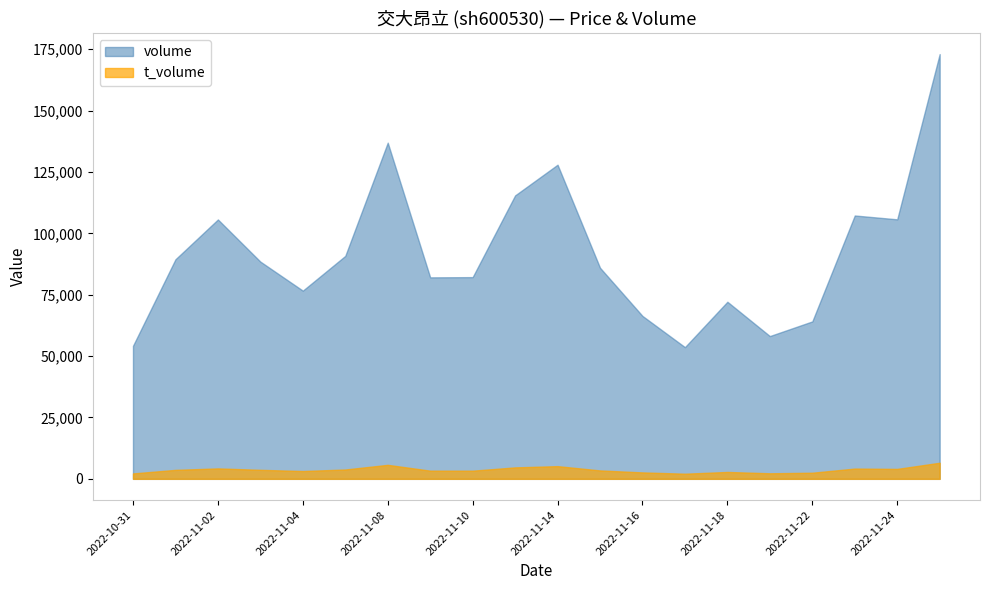

At which category does the chart reach its minimum across all series?

2022-10-31